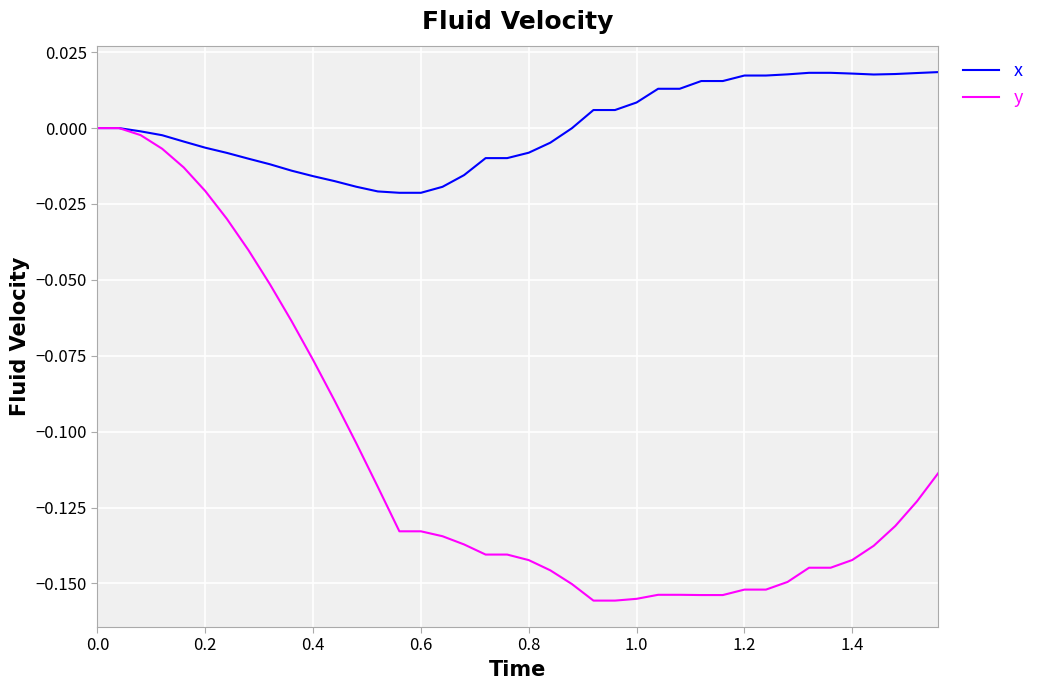

Which series has the largest total across all categories?

x